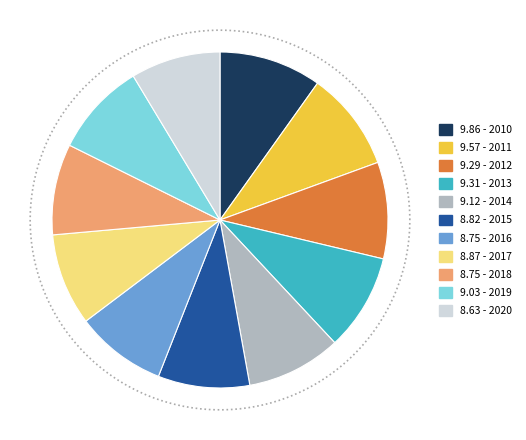

How many slices are in this pie chart?

11